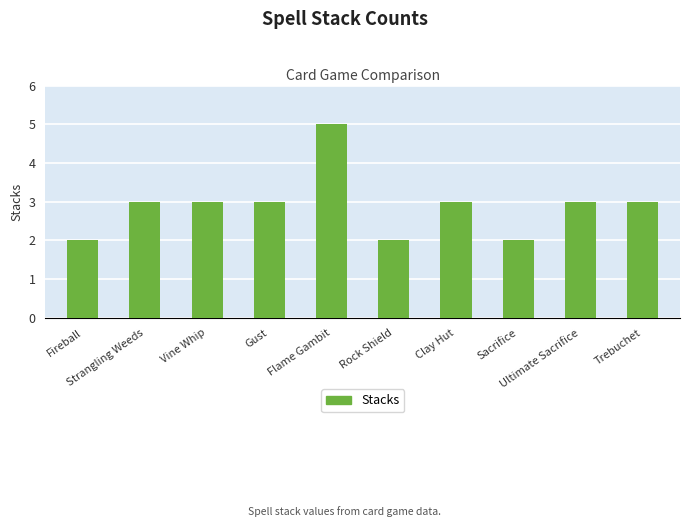

What is the minimum value shown in the chart?

2